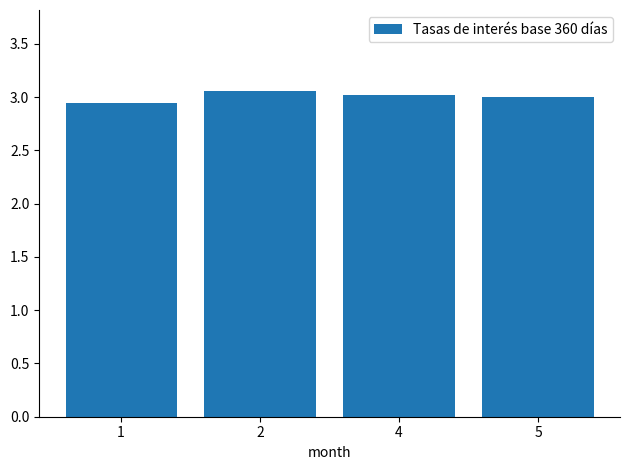

How many bars are there in total?

4